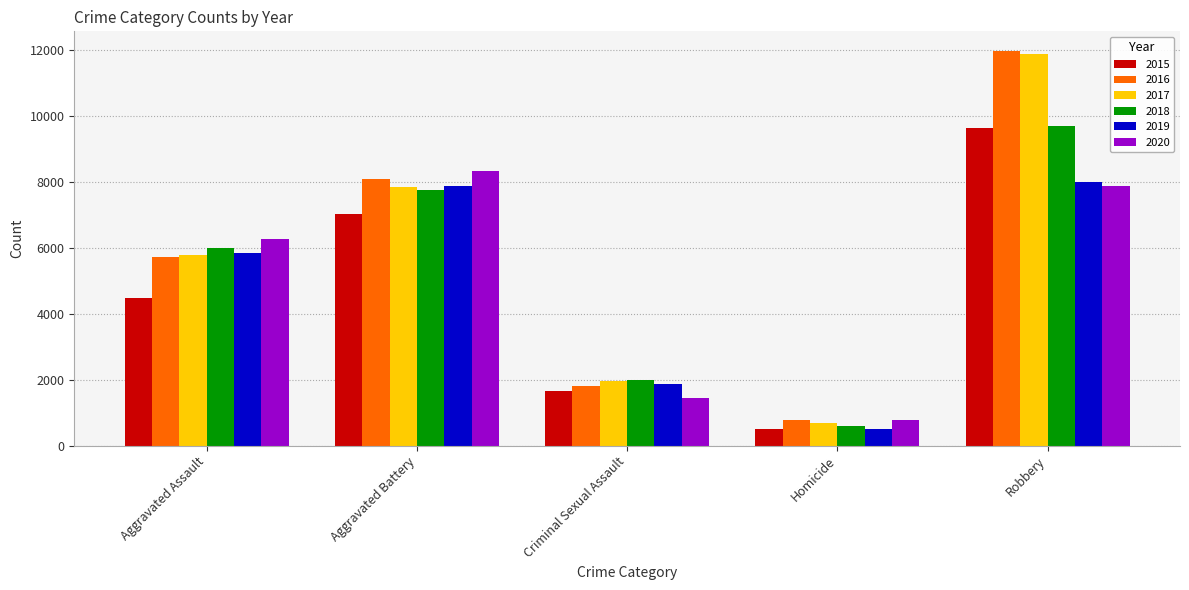

What is the label of the 5th bar from the right?

Aggravated Assault